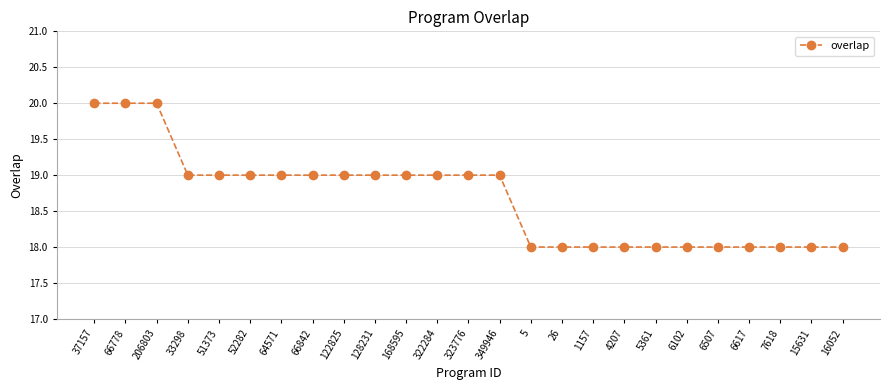

What is the minimum value shown in the chart?

18